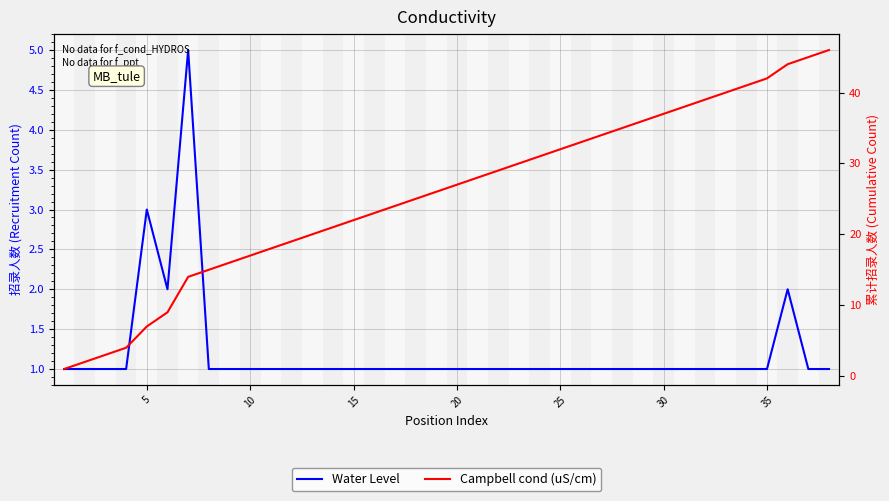

True or false: Campbell cond (uS/cm) has a value of 41 at 33.

True